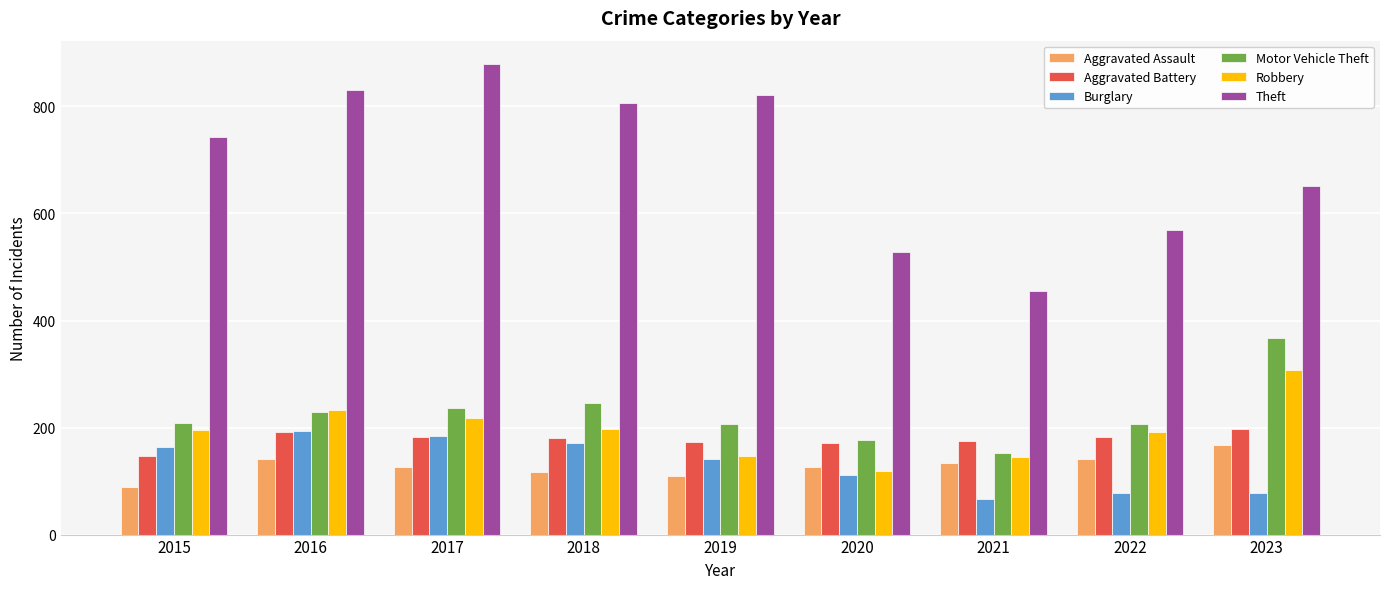

How many data points in Aggravated Battery are less than 181?

4